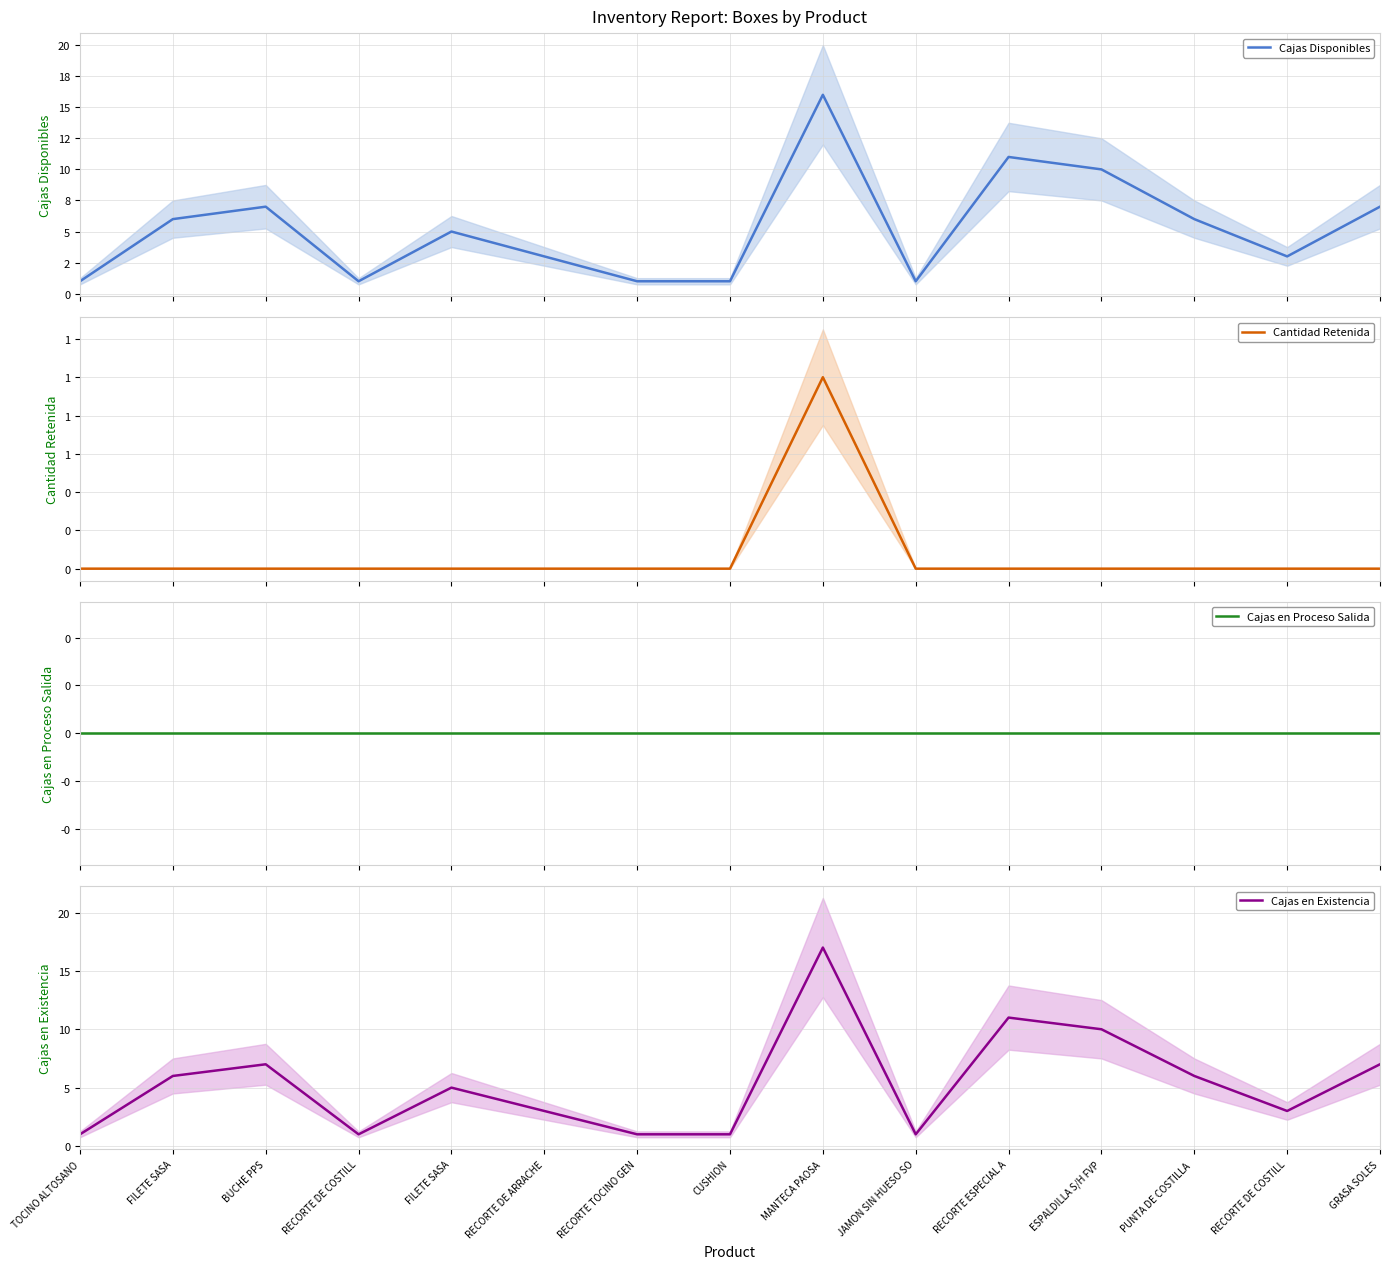

How many categories are shown in the chart?

15